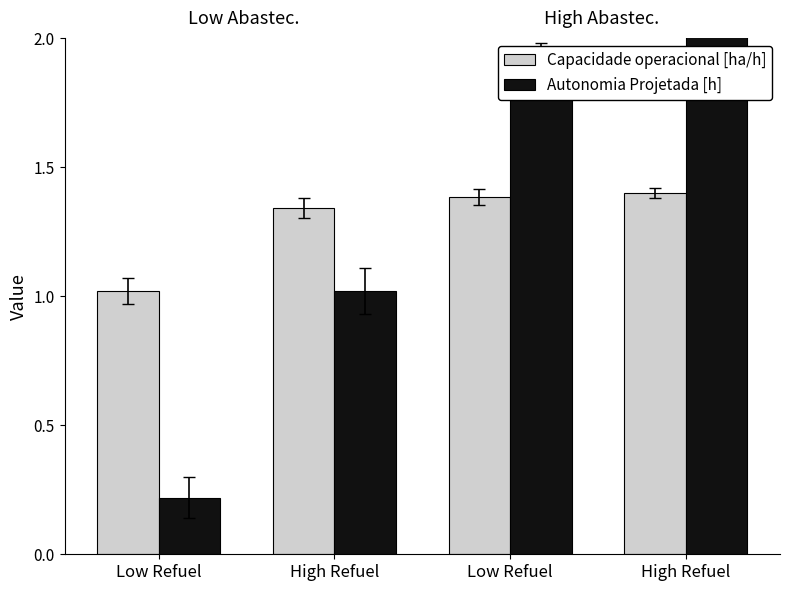

What are all the series names shown in the legend?

Capacidade operacional [ha/h], Autonomia Projetada [h]